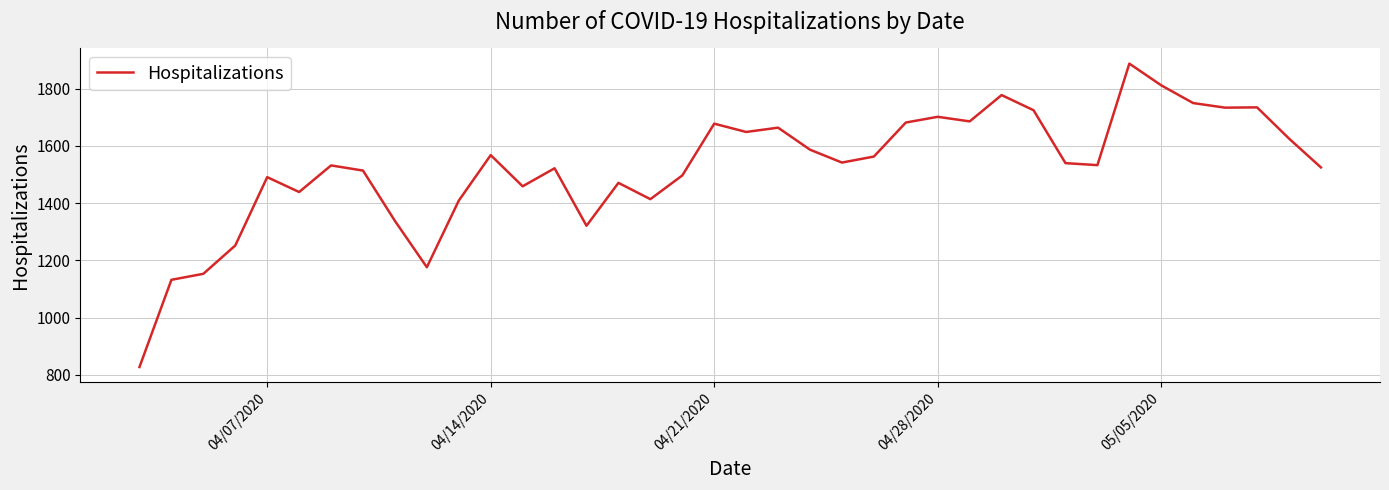

What is the greatest value displayed?

1888